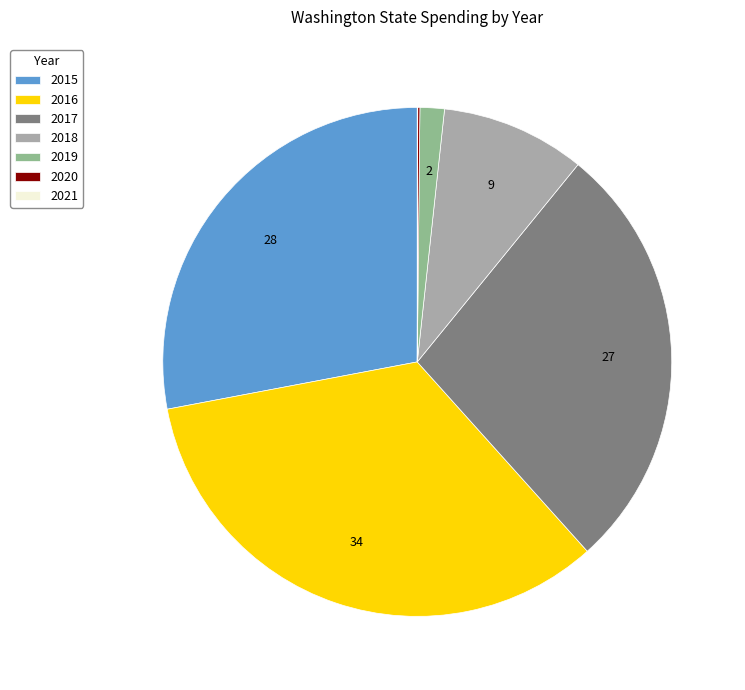

What is the ratio of the value at 2016 to the value at 2018?

3.7